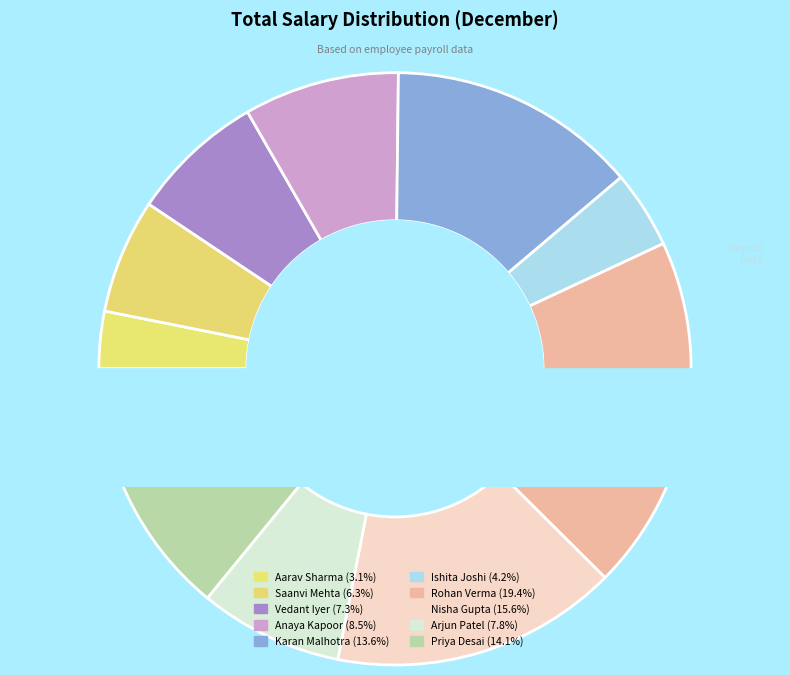

To the nearest percent, what is the difference between the largest and smallest slice percentages?

16%